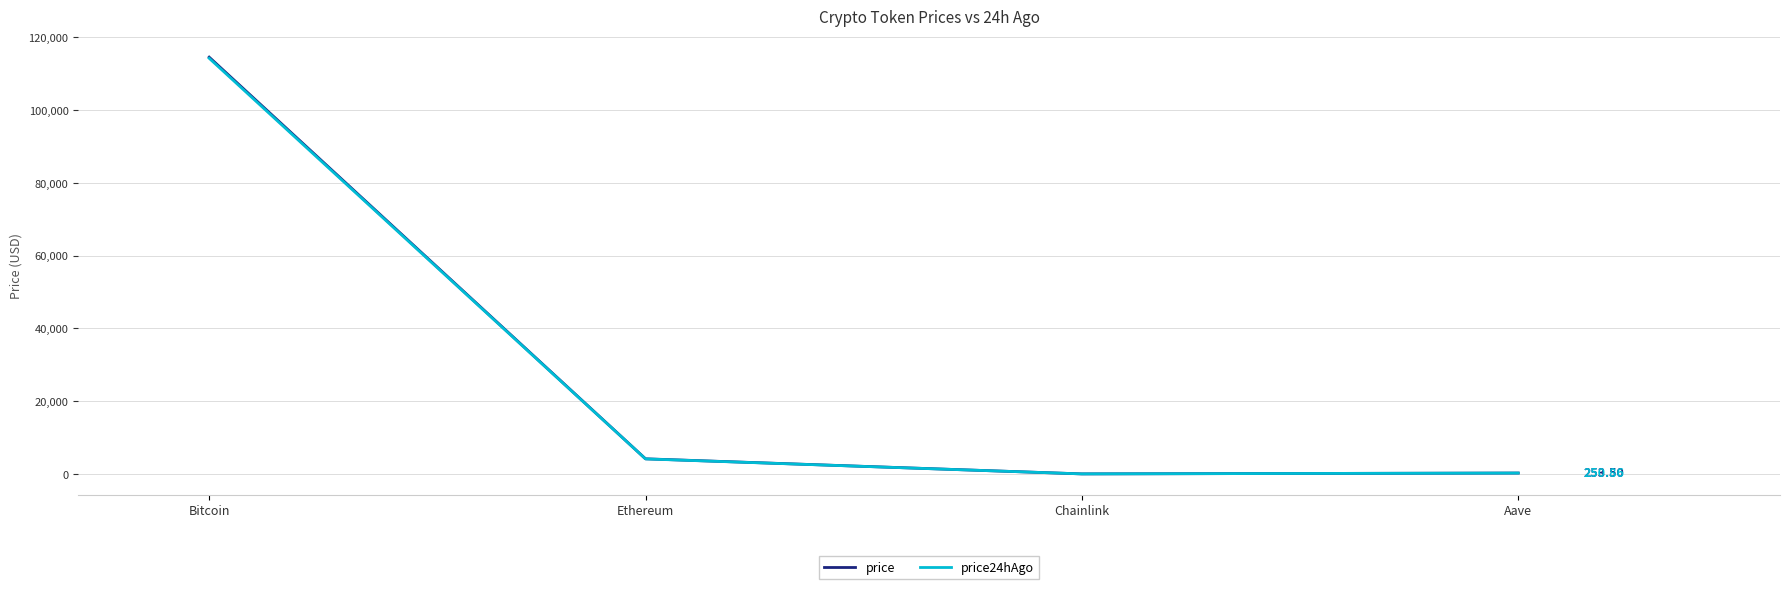

Where is the first local minimum for price?

Chainlink